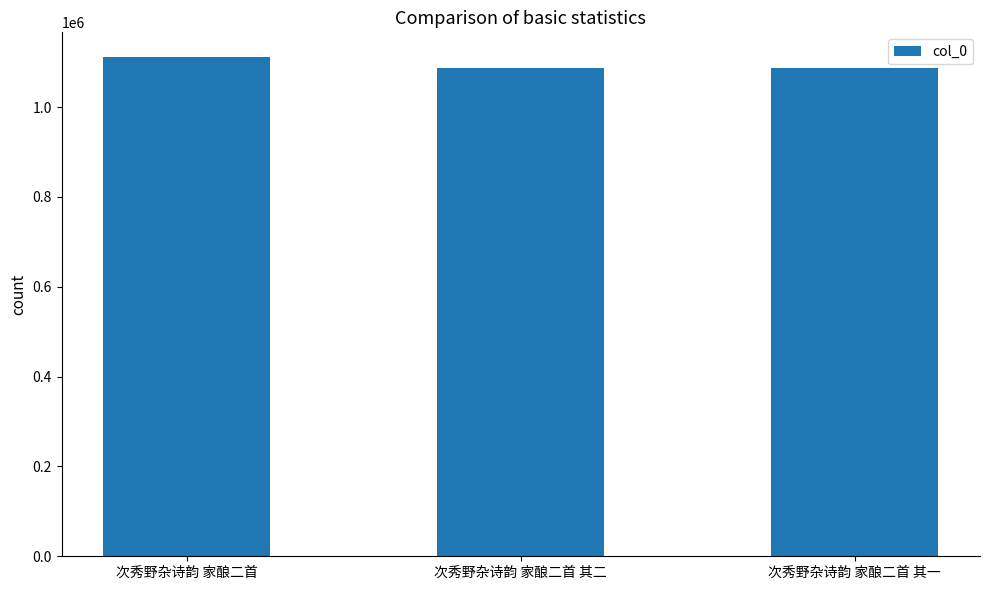

Which label corresponds to the largest value in the chart?

次秀野杂诗韵 家酿二首